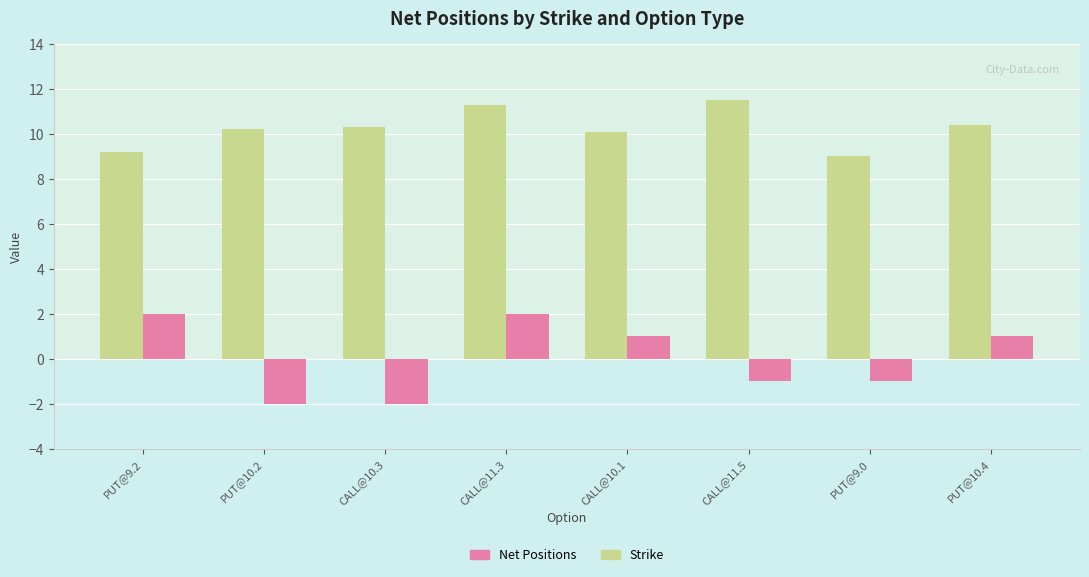

What is the total value across all series at CALL@11.3?

13.3